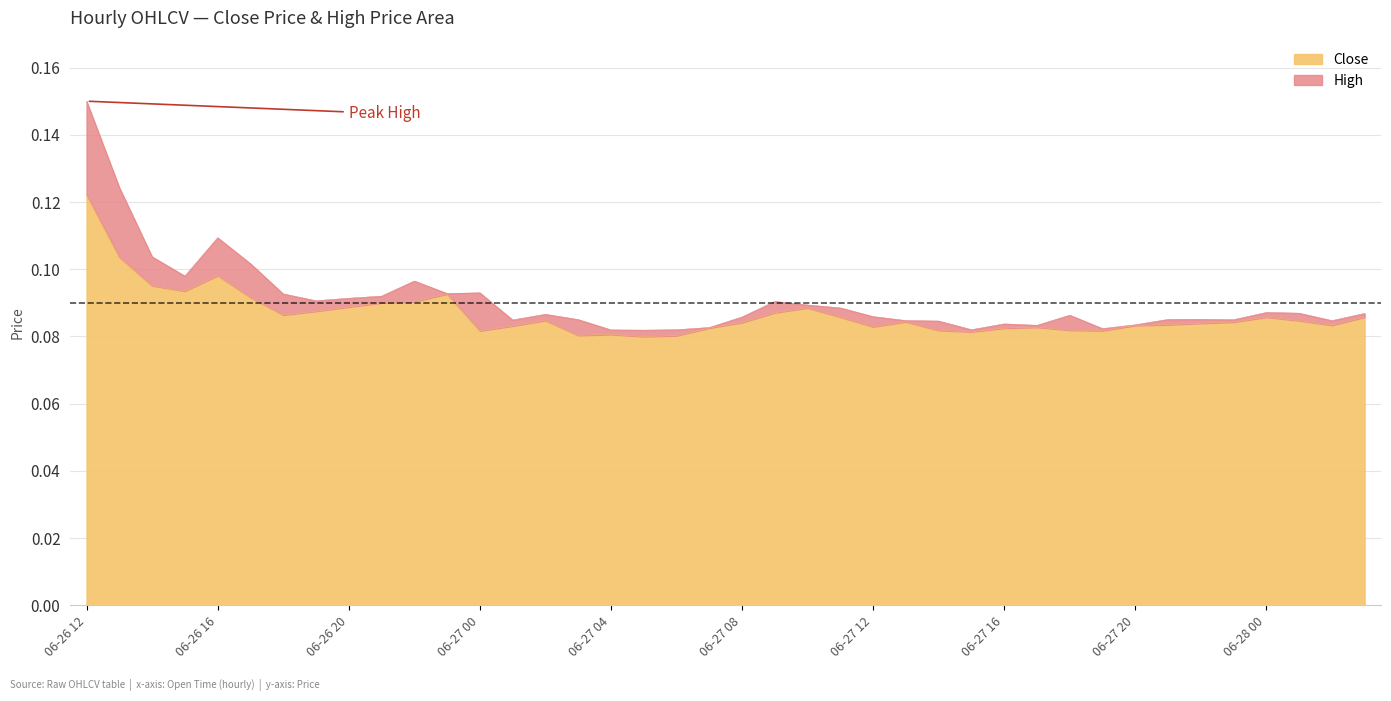

True or false: Close and High intersect in this chart.

False